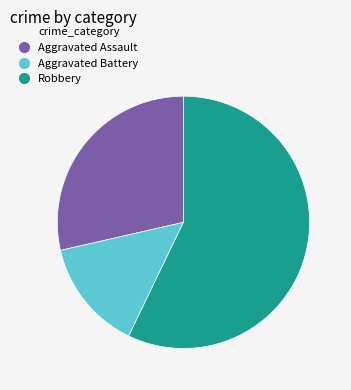

What is the ratio of the value at Robbery to the value at Aggravated Assault?

2.0